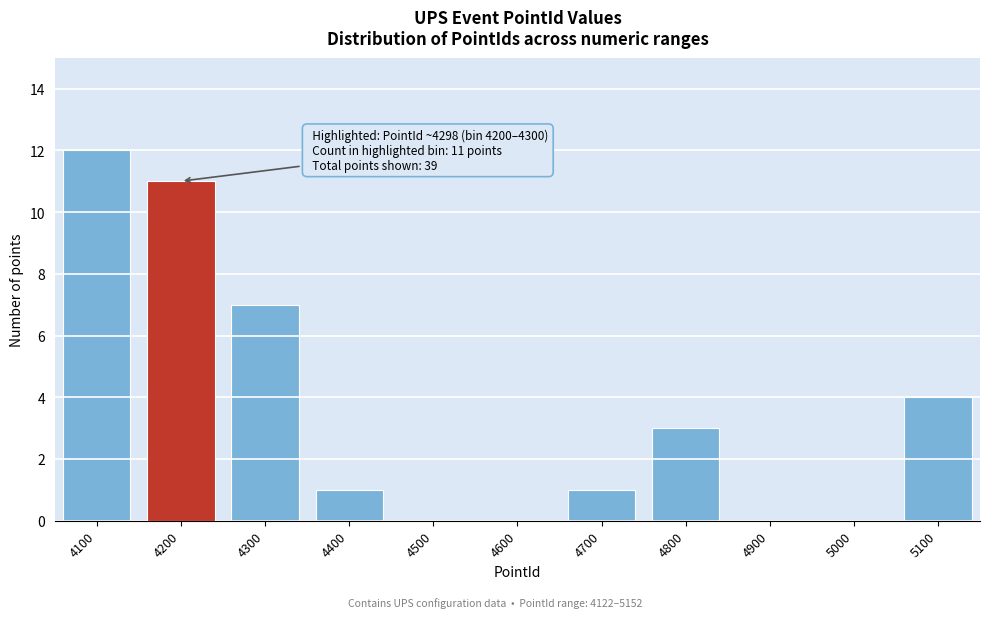

Reading left to right, what are all the values shown in this chart?

4100=12	4200=11	4300=7	4400=1	4500=0	4600=0	4700=1	4800=3	4900=0	5000=0	5100=4